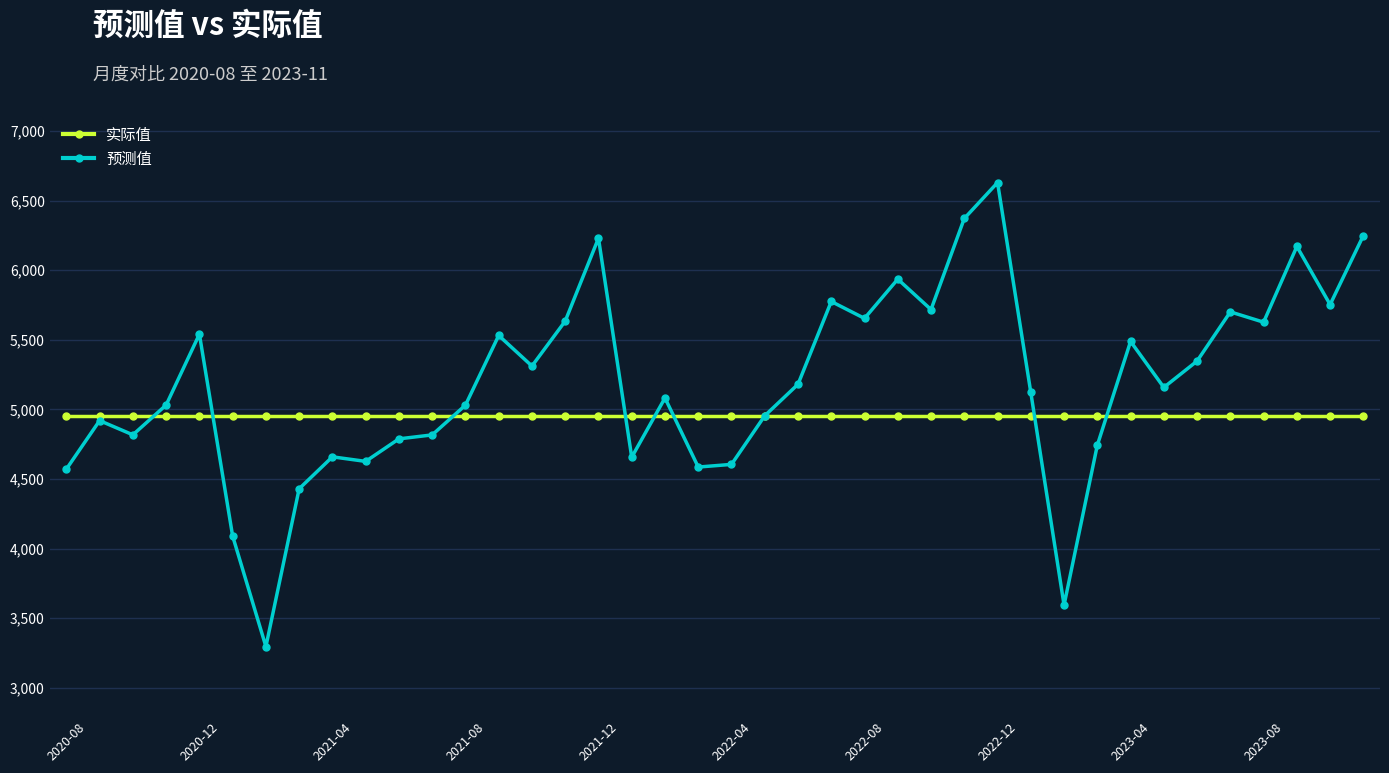

At how many categories does at least one series exceed 3927?

40